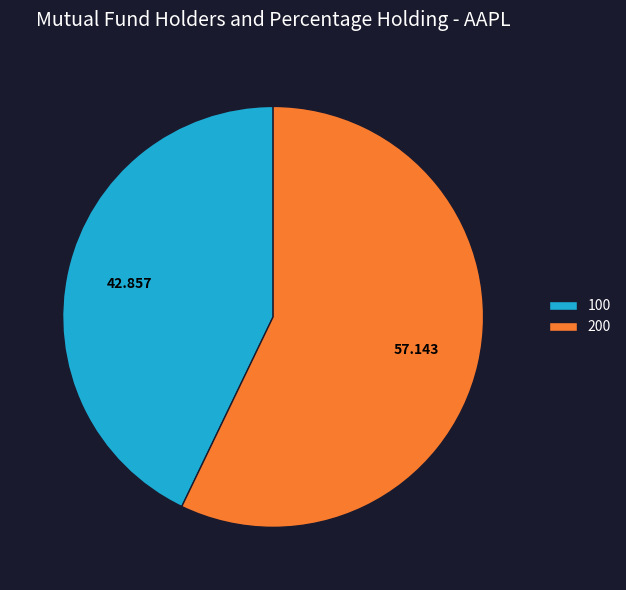

Between 100 and 200, which is larger?

200